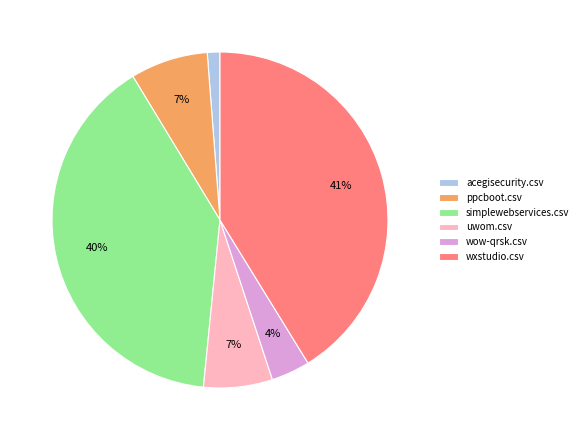

Count the number of slices in the pie.

6